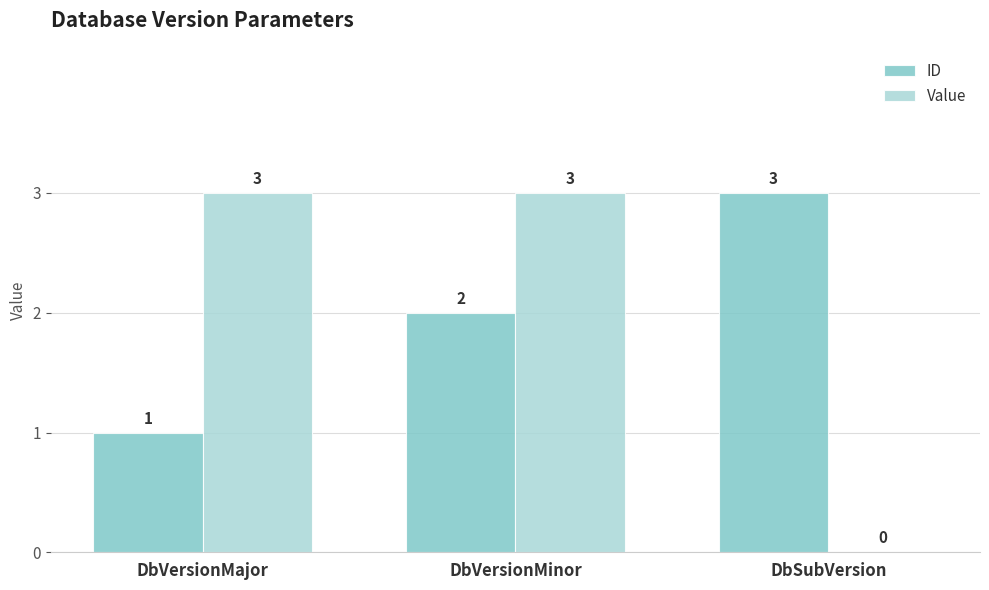

Is the value of Value at DbSubVersion greater than the value of ID at DbVersionMajor?

No